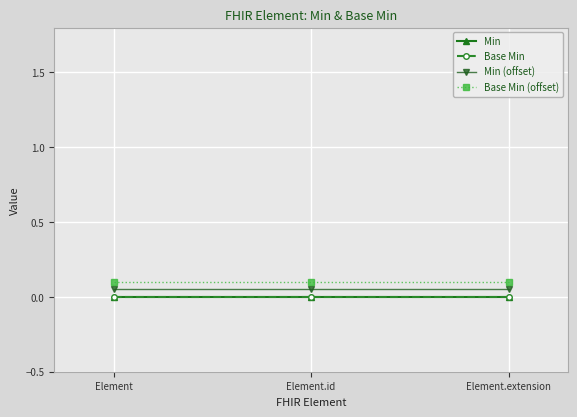

What position from the right is Element?

3